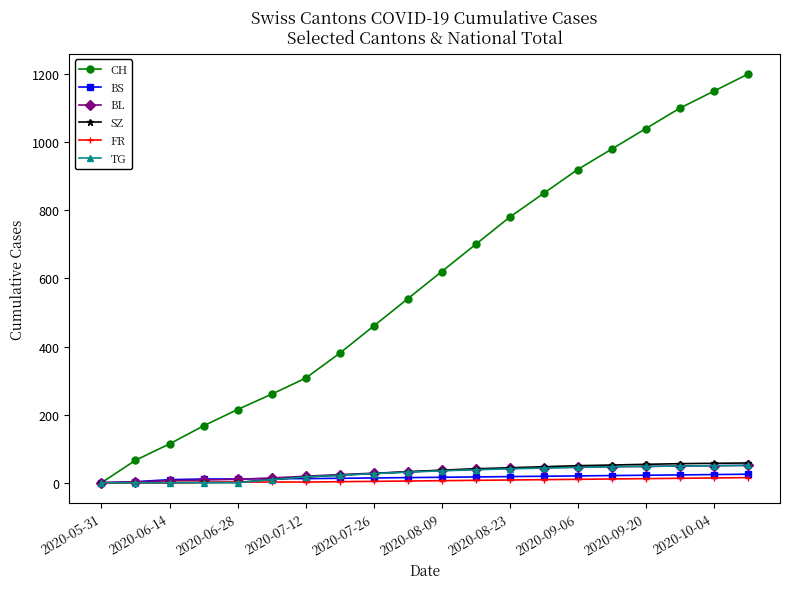

Which series has the widest spread of values?

CH